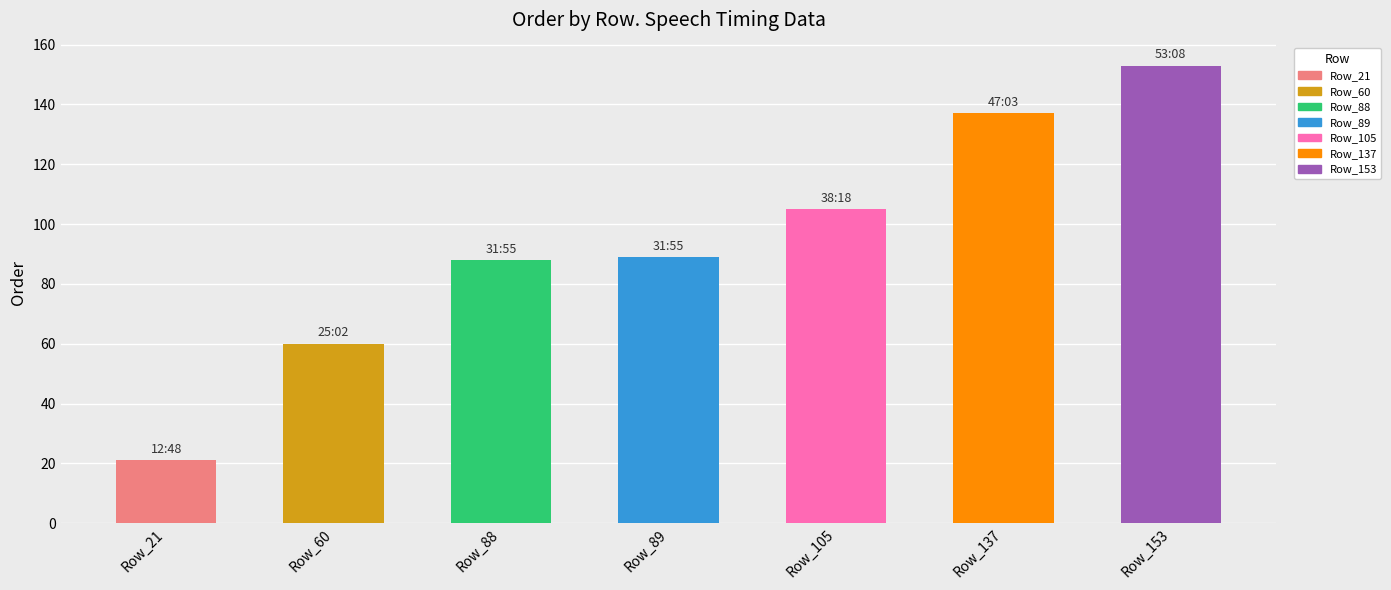

How many data points does each series have?

7